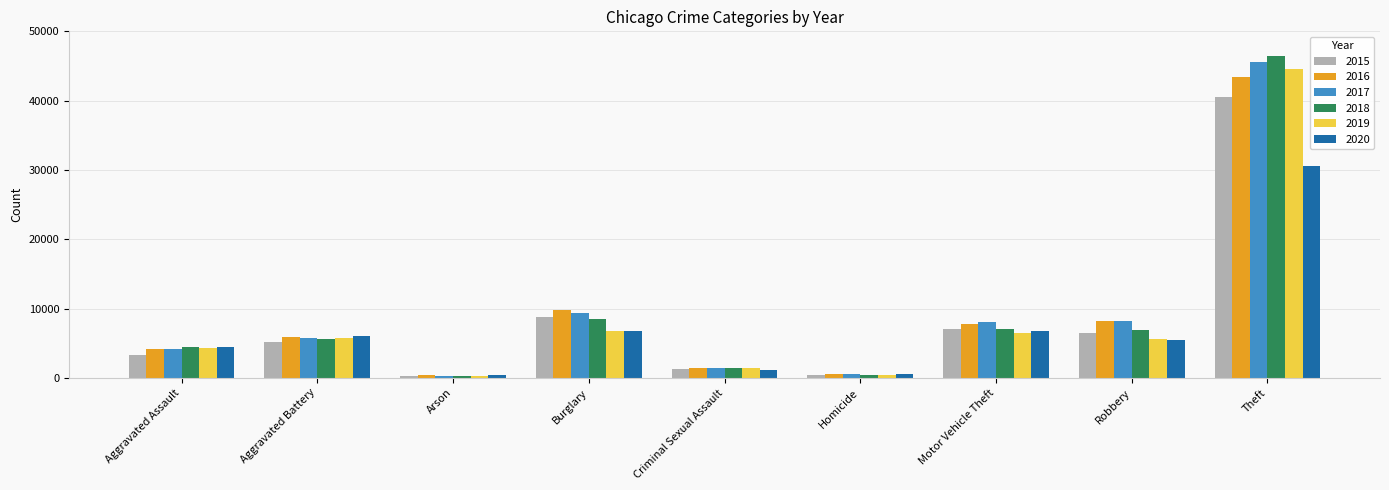

Which label corresponds to the largest value in the chart?

Theft